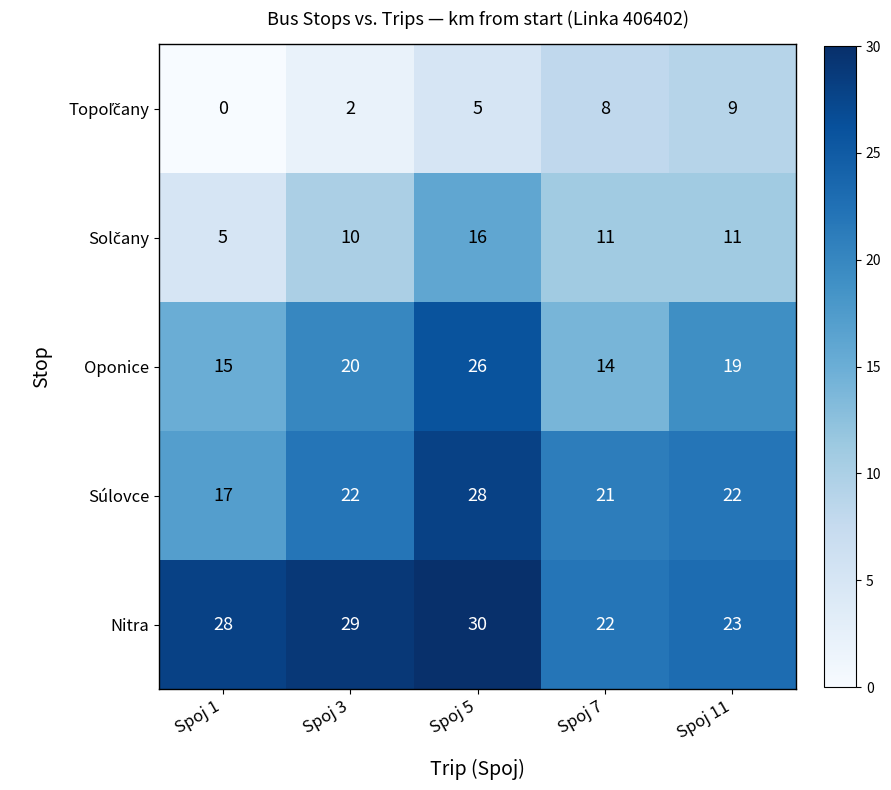

At how many categories does at least one series exceed 4?

5